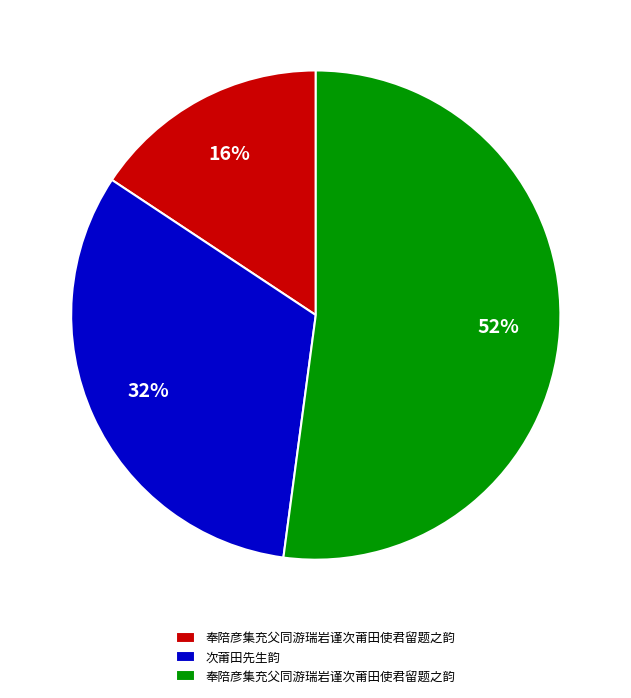

To the nearest percent, what is the difference between the largest and smallest slice percentages?

36%